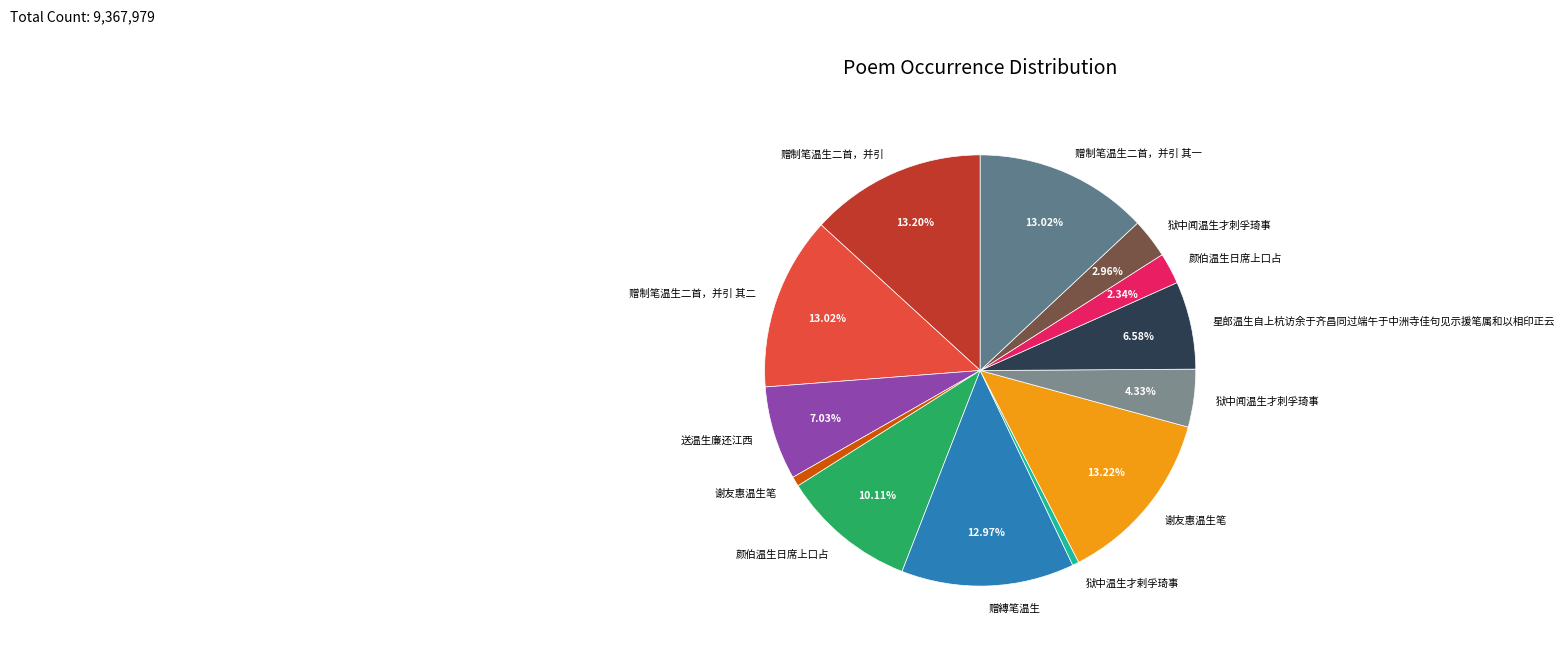

Count the number of slices in the pie.

13